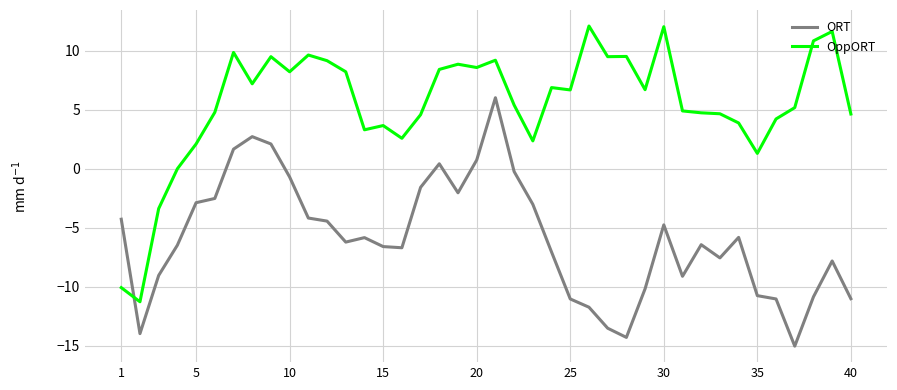

Which series has the largest total across all categories?

OppORT